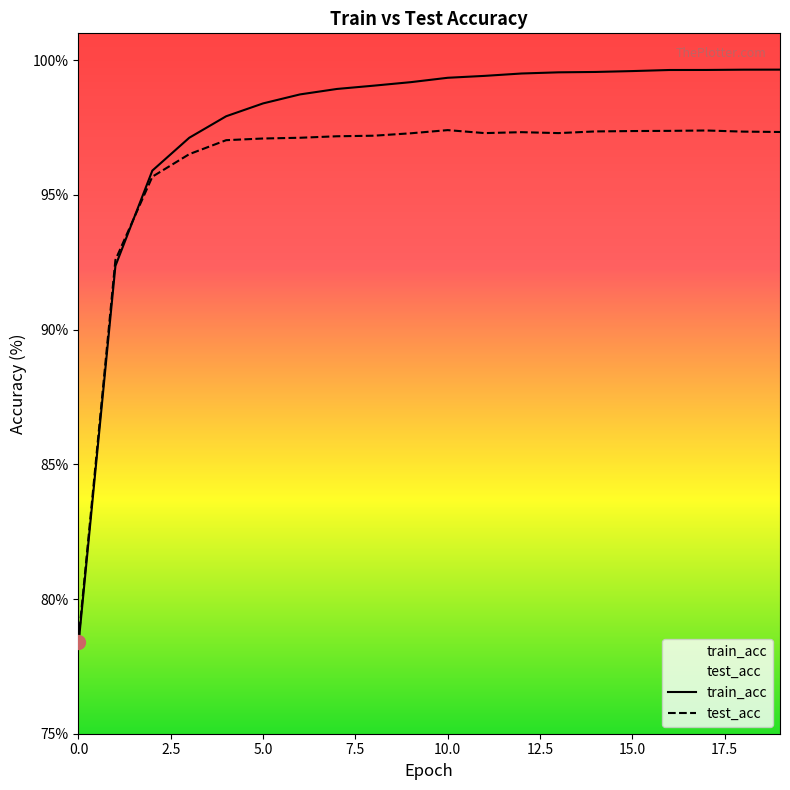

Reading left to right, what are all the values shown in this chart?

train_acc: 0=78.3	1=92.4	2=95.9	3=97.1	4=97.9	5=98.4	6=98.7	7=98.9	8=99.1	9=99.2	10=99.4	11=99.4	12=99.5	13=99.6	14=99.6	15=99.6	16=99.6	17=99.6	18=99.7	19=99.7
test_acc: 0=78.5	1=92.6	2=95.7	3=96.5	4=97.0	5=97.1	6=97.1	7=97.2	8=97.2	9=97.3	10=97.4	11=97.3	12=97.3	13=97.3	14=97.4	15=97.4	16=97.4	17=97.4	18=97.4	19=97.3